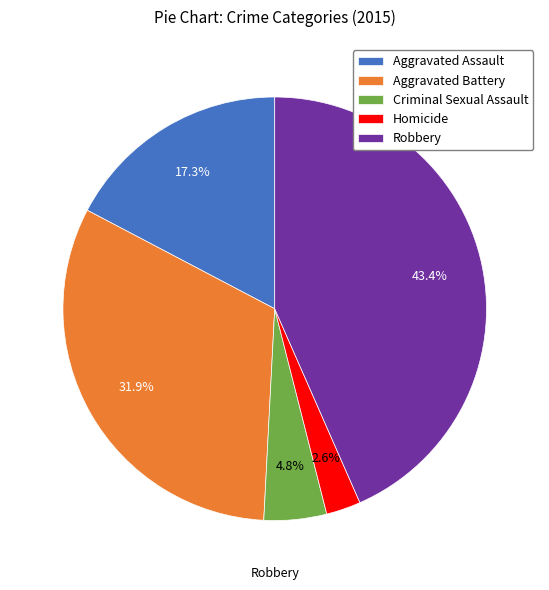

How many segments does this pie chart have?

5